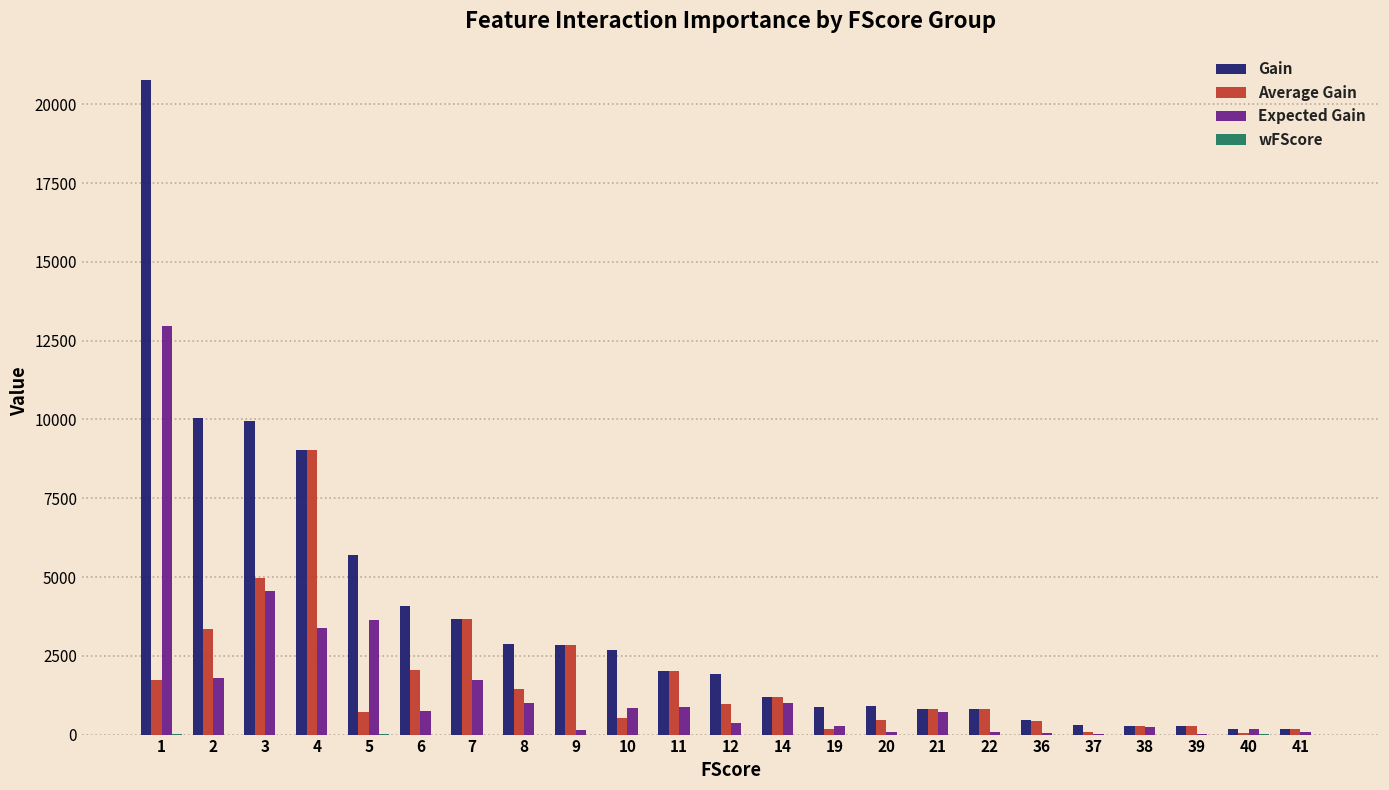

Which series has the widest spread of values?

Gain